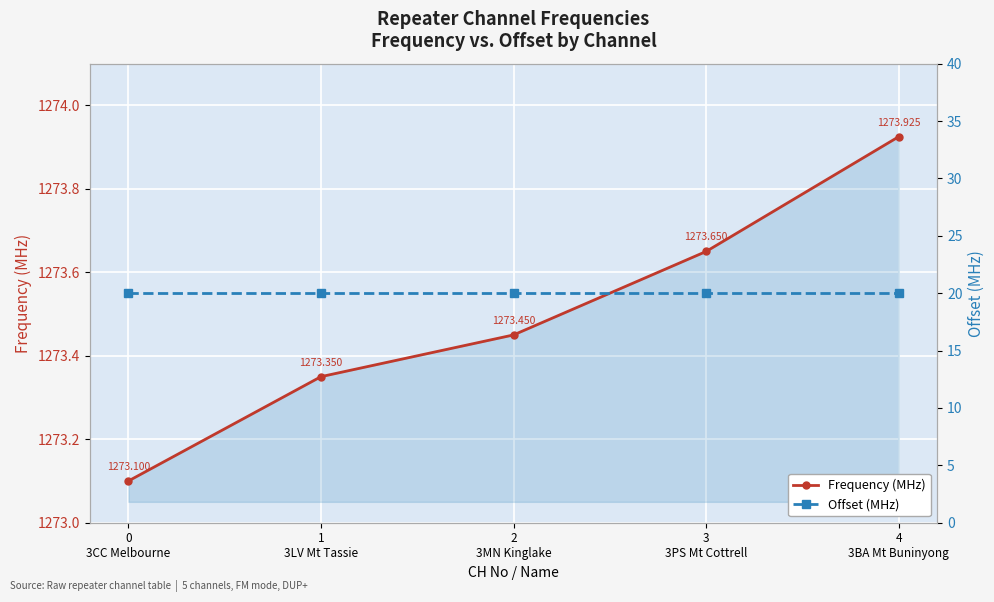

What is the highest value of the Offset (MHz) series?

20.0